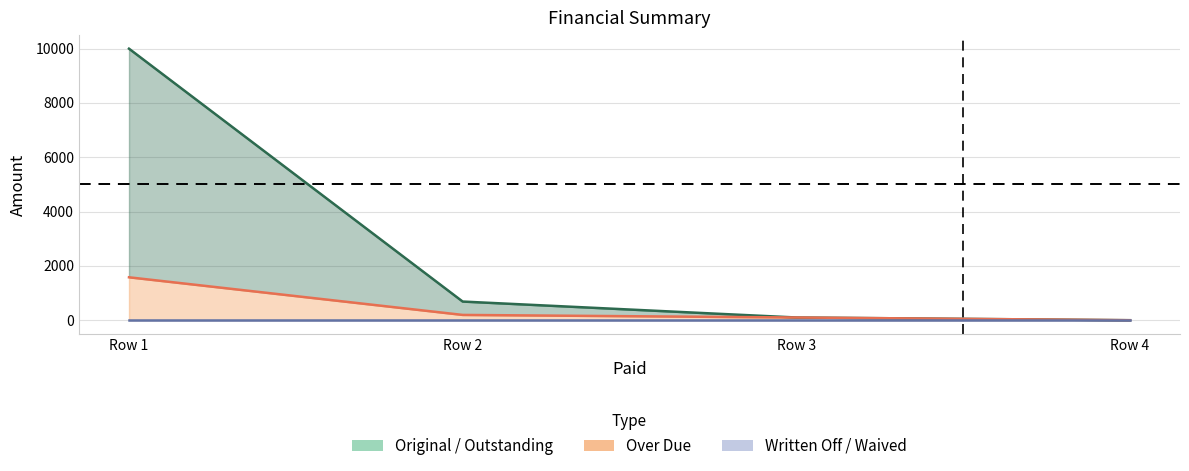

What is the sum of all Outstanding values?

10787.2